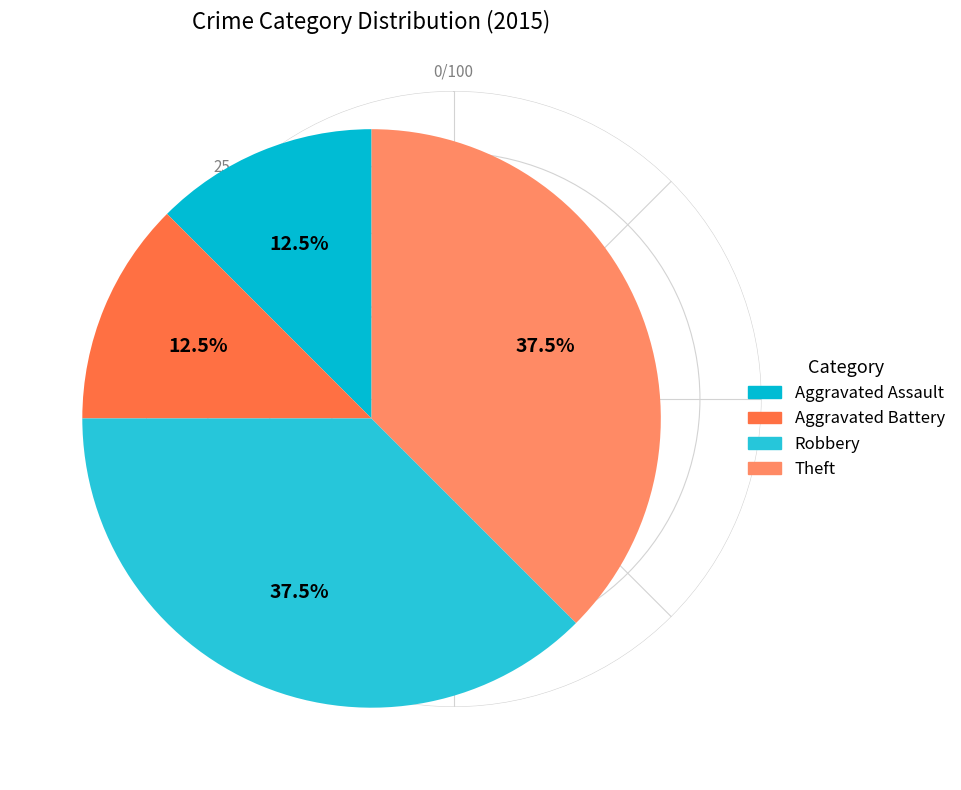

To the nearest percent, what is the combined percentage of Aggravated Assault and Theft?

50%